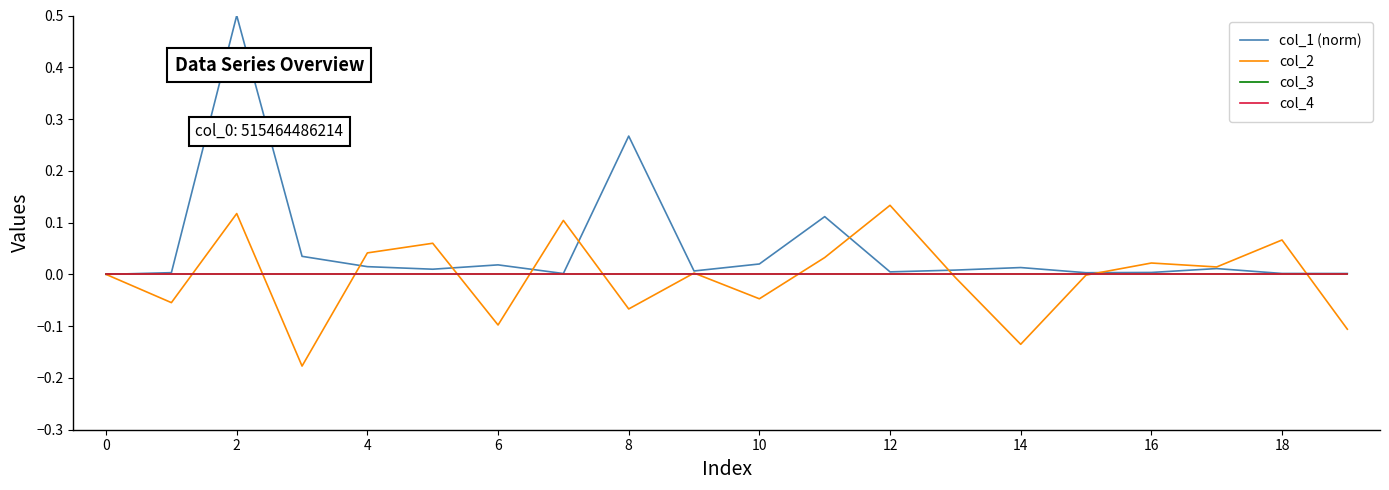

Does the chart have visible grid lines?

No